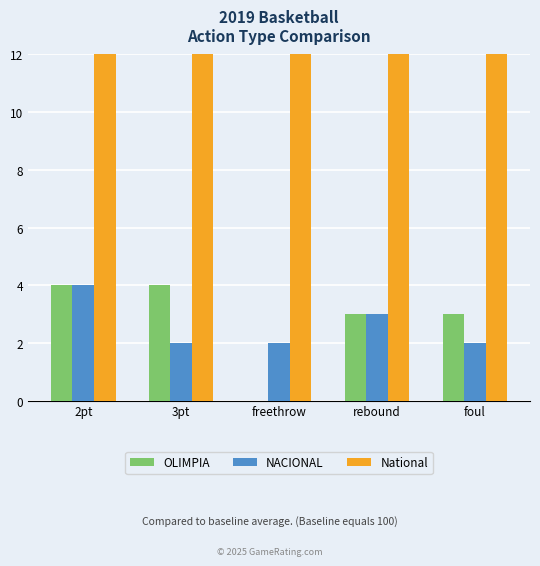

How many data points does each series have?

5